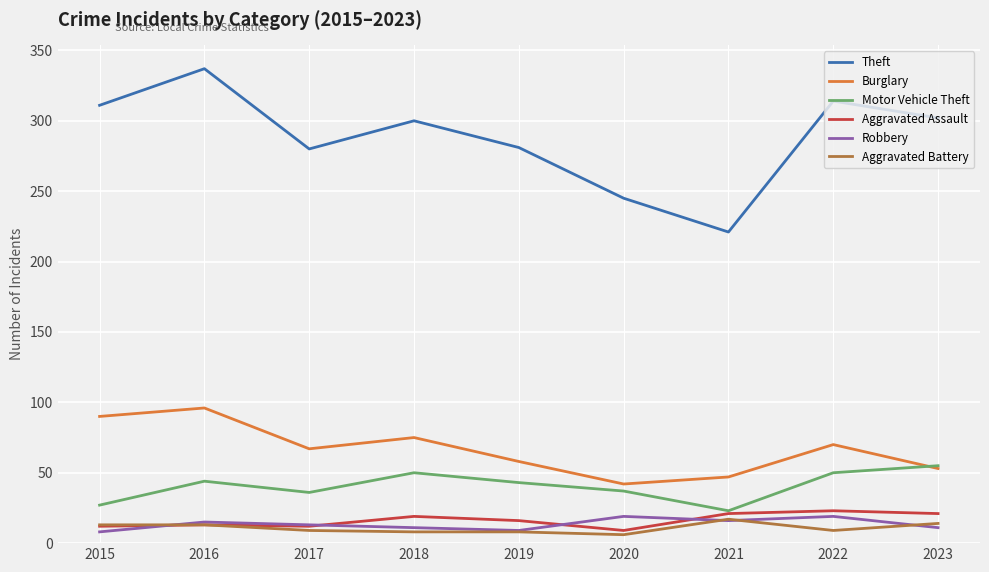

What is the total value across all series at 2019?

415